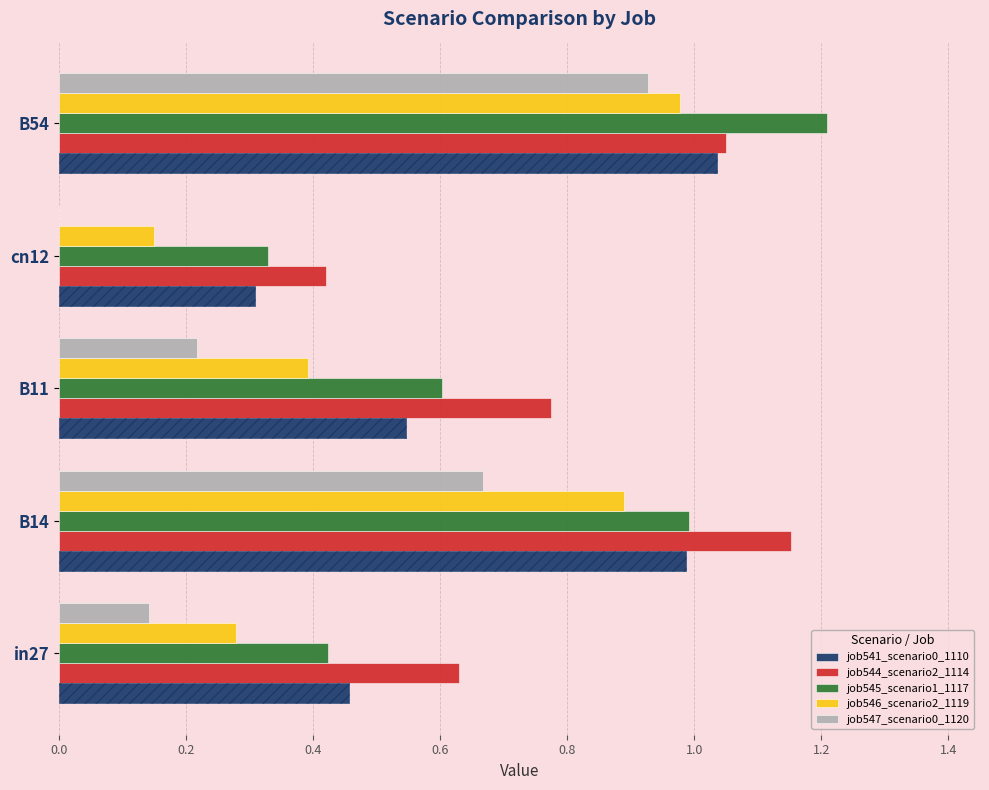

At how many categories does at least one series exceed 0?

5